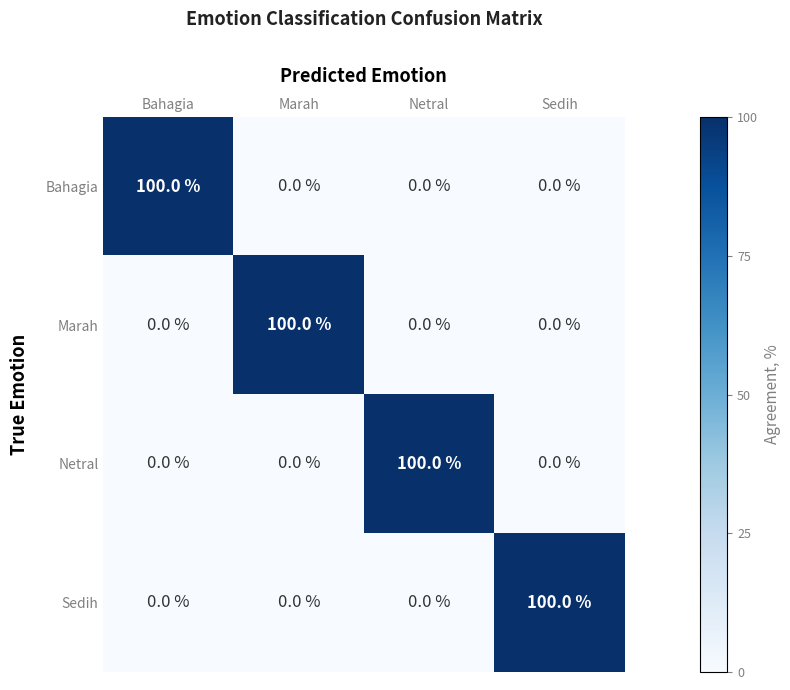

At how many categories does at least one series exceed 47?

4